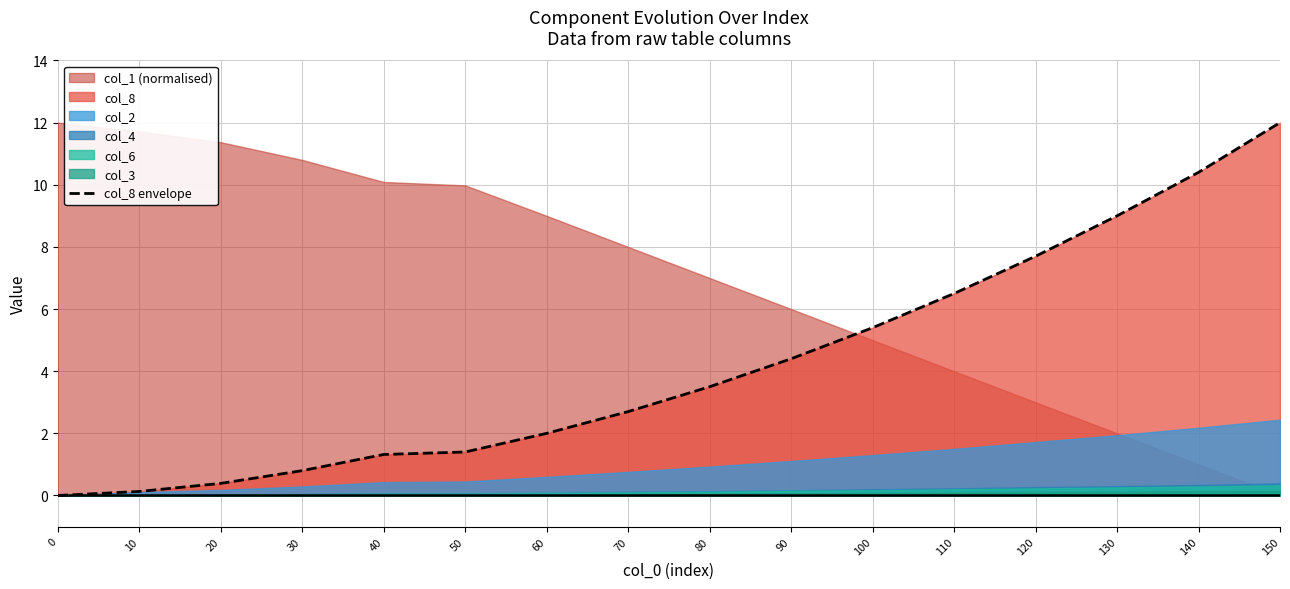

Between 60 and 130, which is larger?

130